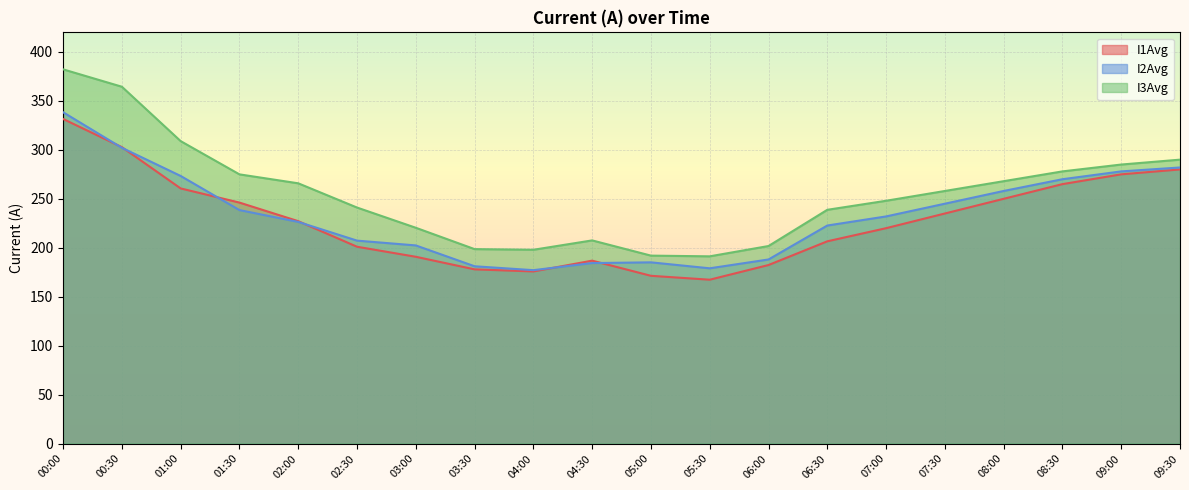

Reading left to right, what are all the values shown in this chart?

I1Avg: 00:00=331.5	00:30=302.8	01:00=260.6	01:30=246.1	02:00=227.2	02:30=201.1	03:00=190.8	03:30=177.9	04:00=175.8	04:30=186.8	05:00=171.4	05:30=167.4	06:00=182.4	06:30=206.6	07:00=220.0	07:30=235.0	08:00=250.0	08:30=265.0	09:00=275.0	09:30=280.0
I2Avg: 00:00=338.4	00:30=302.1	01:00=273.3	01:30=238.5	02:00=226.4	02:30=207.3	03:00=202.4	03:30=181.1	04:00=177.1	04:30=184.4	05:00=185.1	05:30=179.0	06:00=188.0	06:30=222.7	07:00=232.0	07:30=245.0	08:00=258.0	08:30=270.0	09:00=278.0	09:30=282.0
I3Avg: 00:00=382.2	00:30=364.5	01:00=308.9	01:30=275.0	02:00=265.8	02:30=241.1	03:00=220.4	03:30=198.6	04:00=197.9	04:30=207.5	05:00=192.0	05:30=191.2	06:00=201.8	06:30=238.8	07:00=248.0	07:30=258.0	08:00=268.0	08:30=278.0	09:00=285.0	09:30=290.0